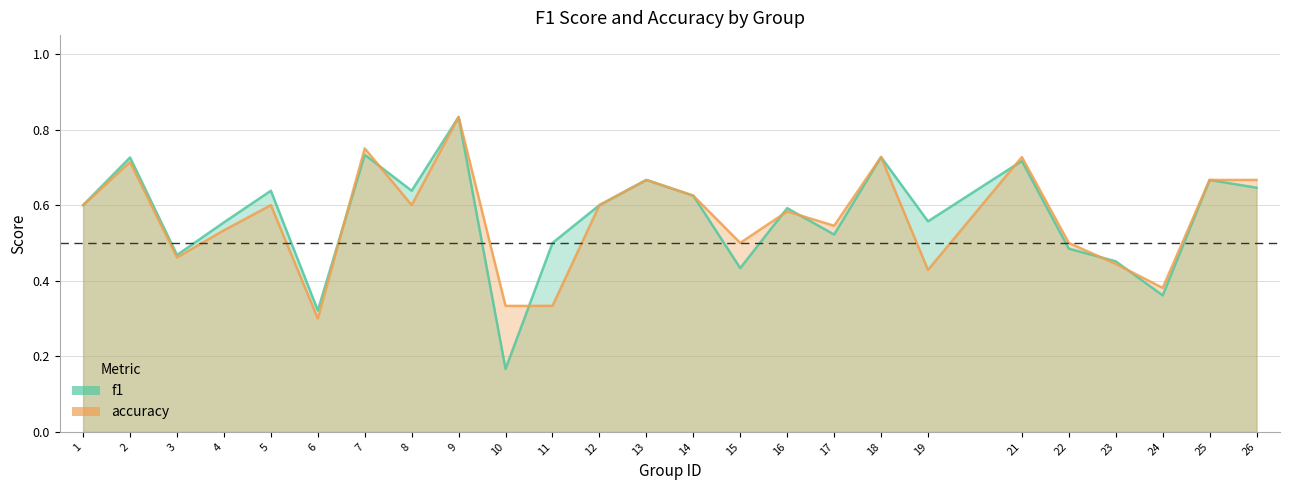

Is it true that accuracy equals 0.6 at 1?

True